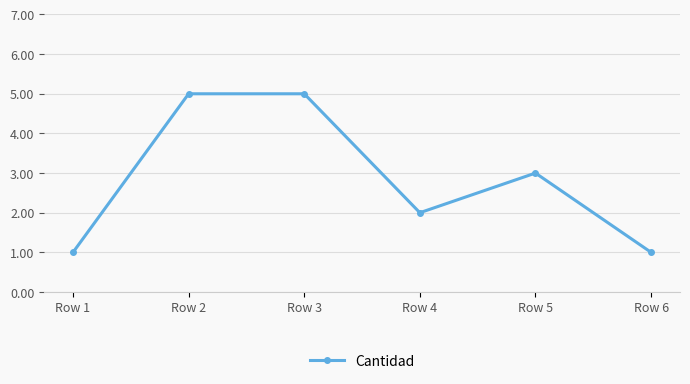

What is the sum of the values at Row 4 and Row 1?

3